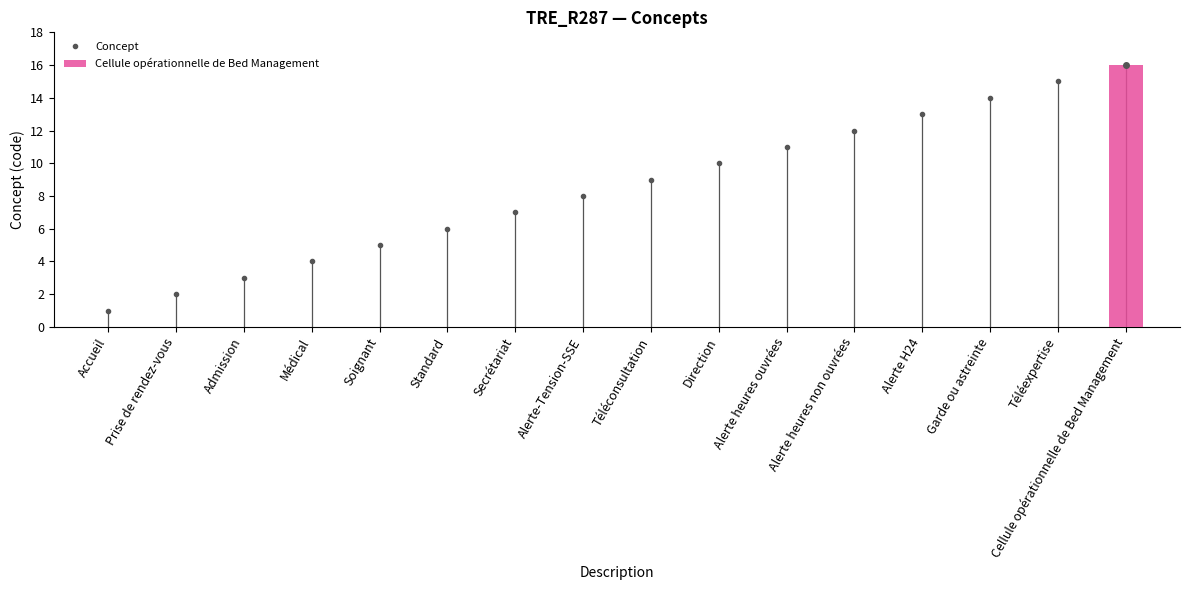

Is it true that the value at Standard is 6?

True